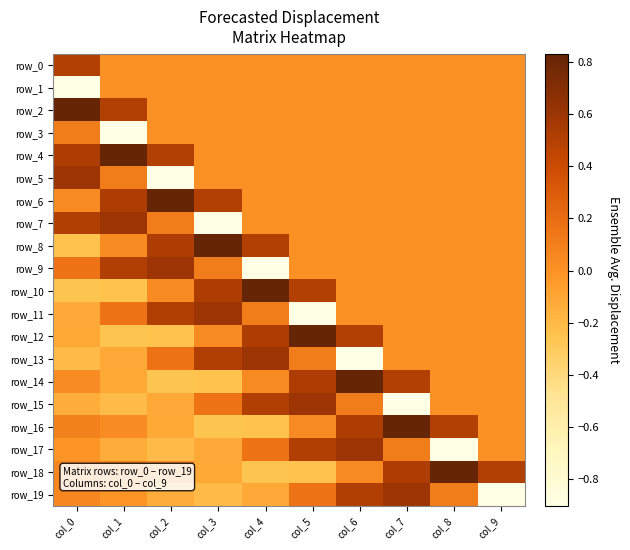

List the series in order of their peak value, highest first.

row_2, row_4, row_6, row_8, row_10, row_12, row_14, row_16, row_18, row_5, row_7, row_9, row_11, row_13, row_15, row_17, row_19, row_0, row_3, row_1